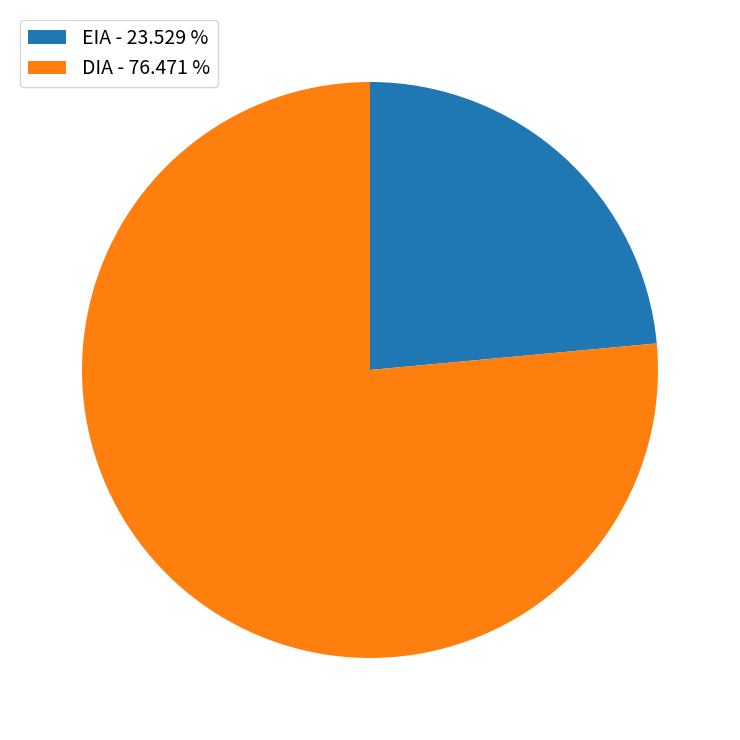

Rank the categories by value from lowest to highest.

EIA, DIA